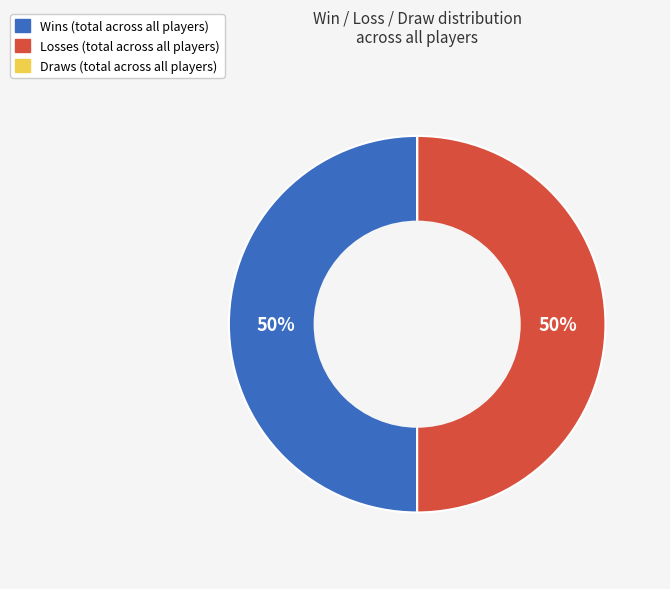

To the nearest percent, what is the average slice percentage?

33%